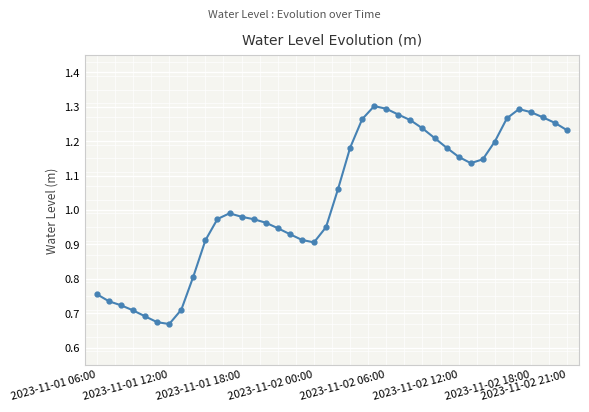

What is the sum of all values?

41.4